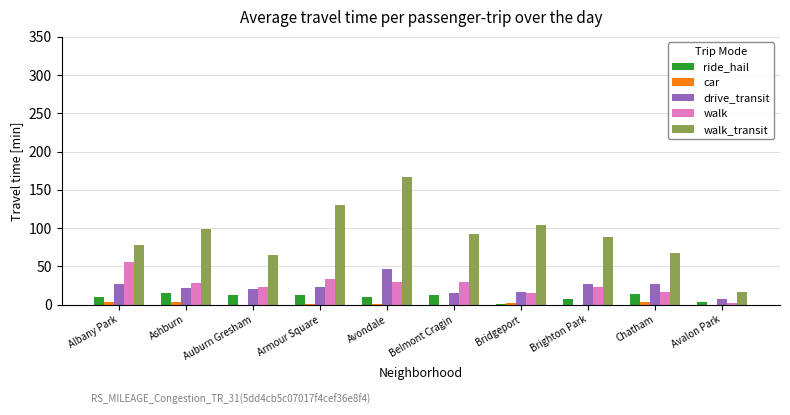

Which category has the highest value across all series?

Avondale